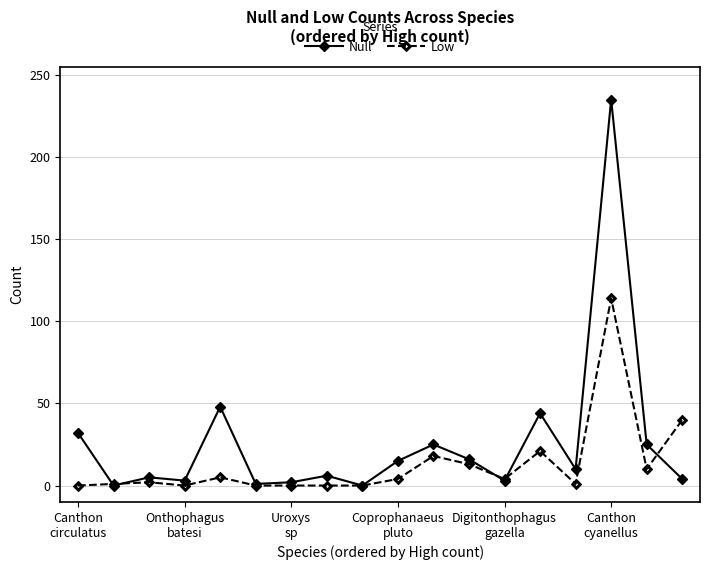

List the series in order of their overall mean, highest first.

Null, Low